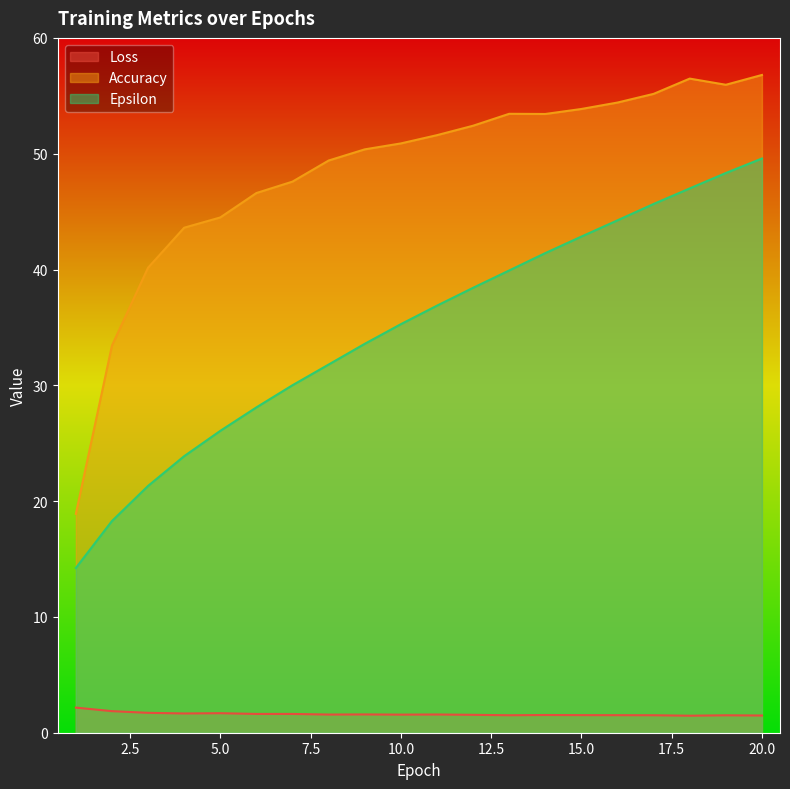

At which label does Loss reach its minimum?

18